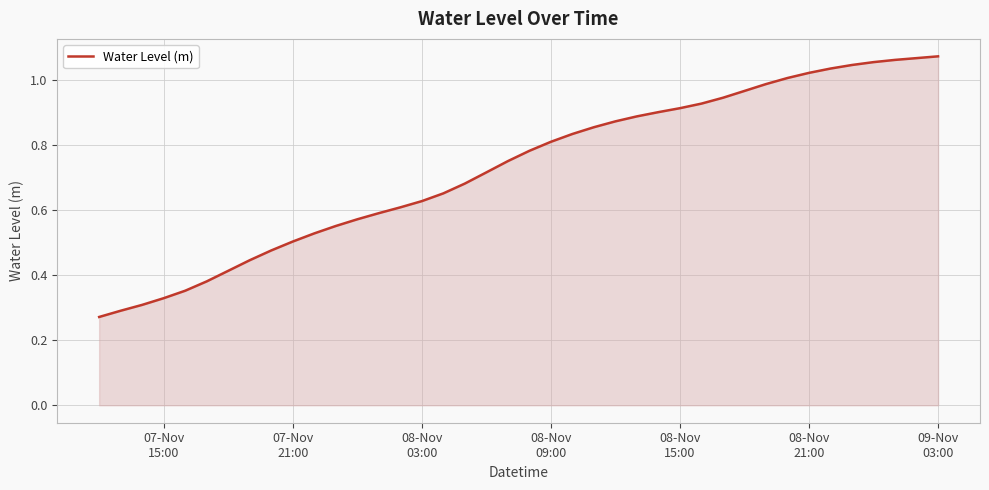

What is the difference between the second highest and minimum values?

0.8